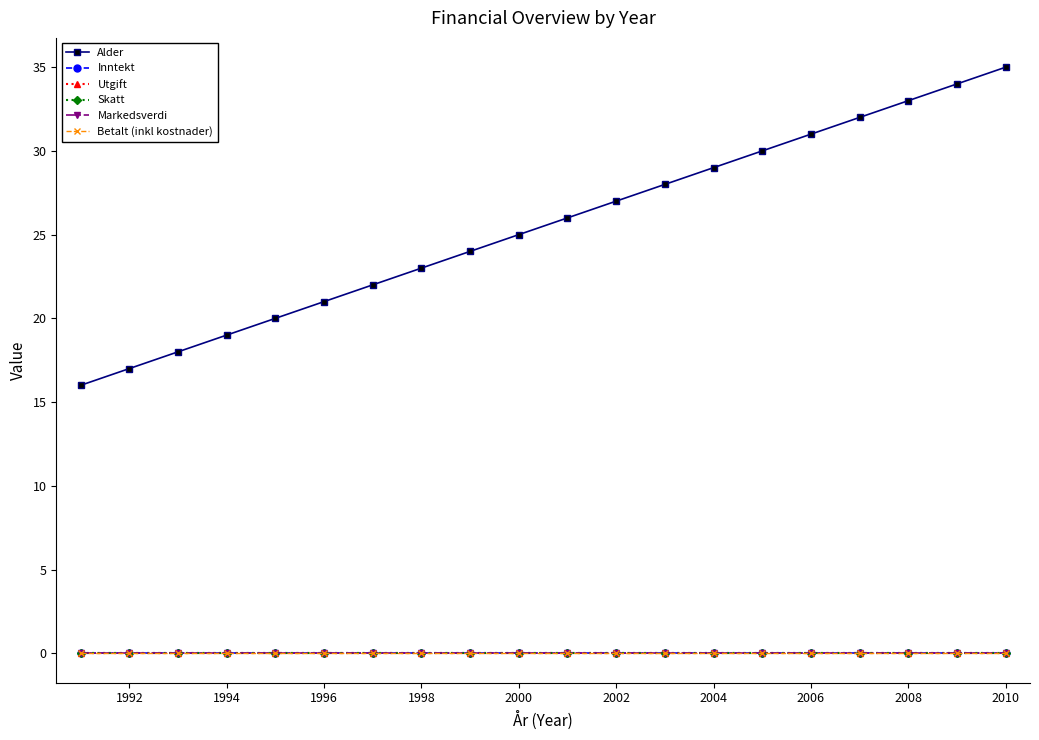

Is this an area chart (filled region under the line)?

No